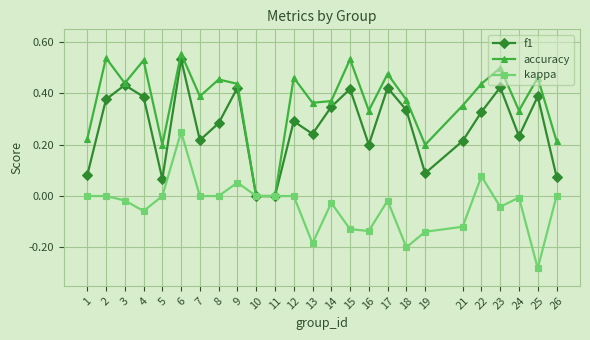

Which series changed the most between 10 and 18?

accuracy